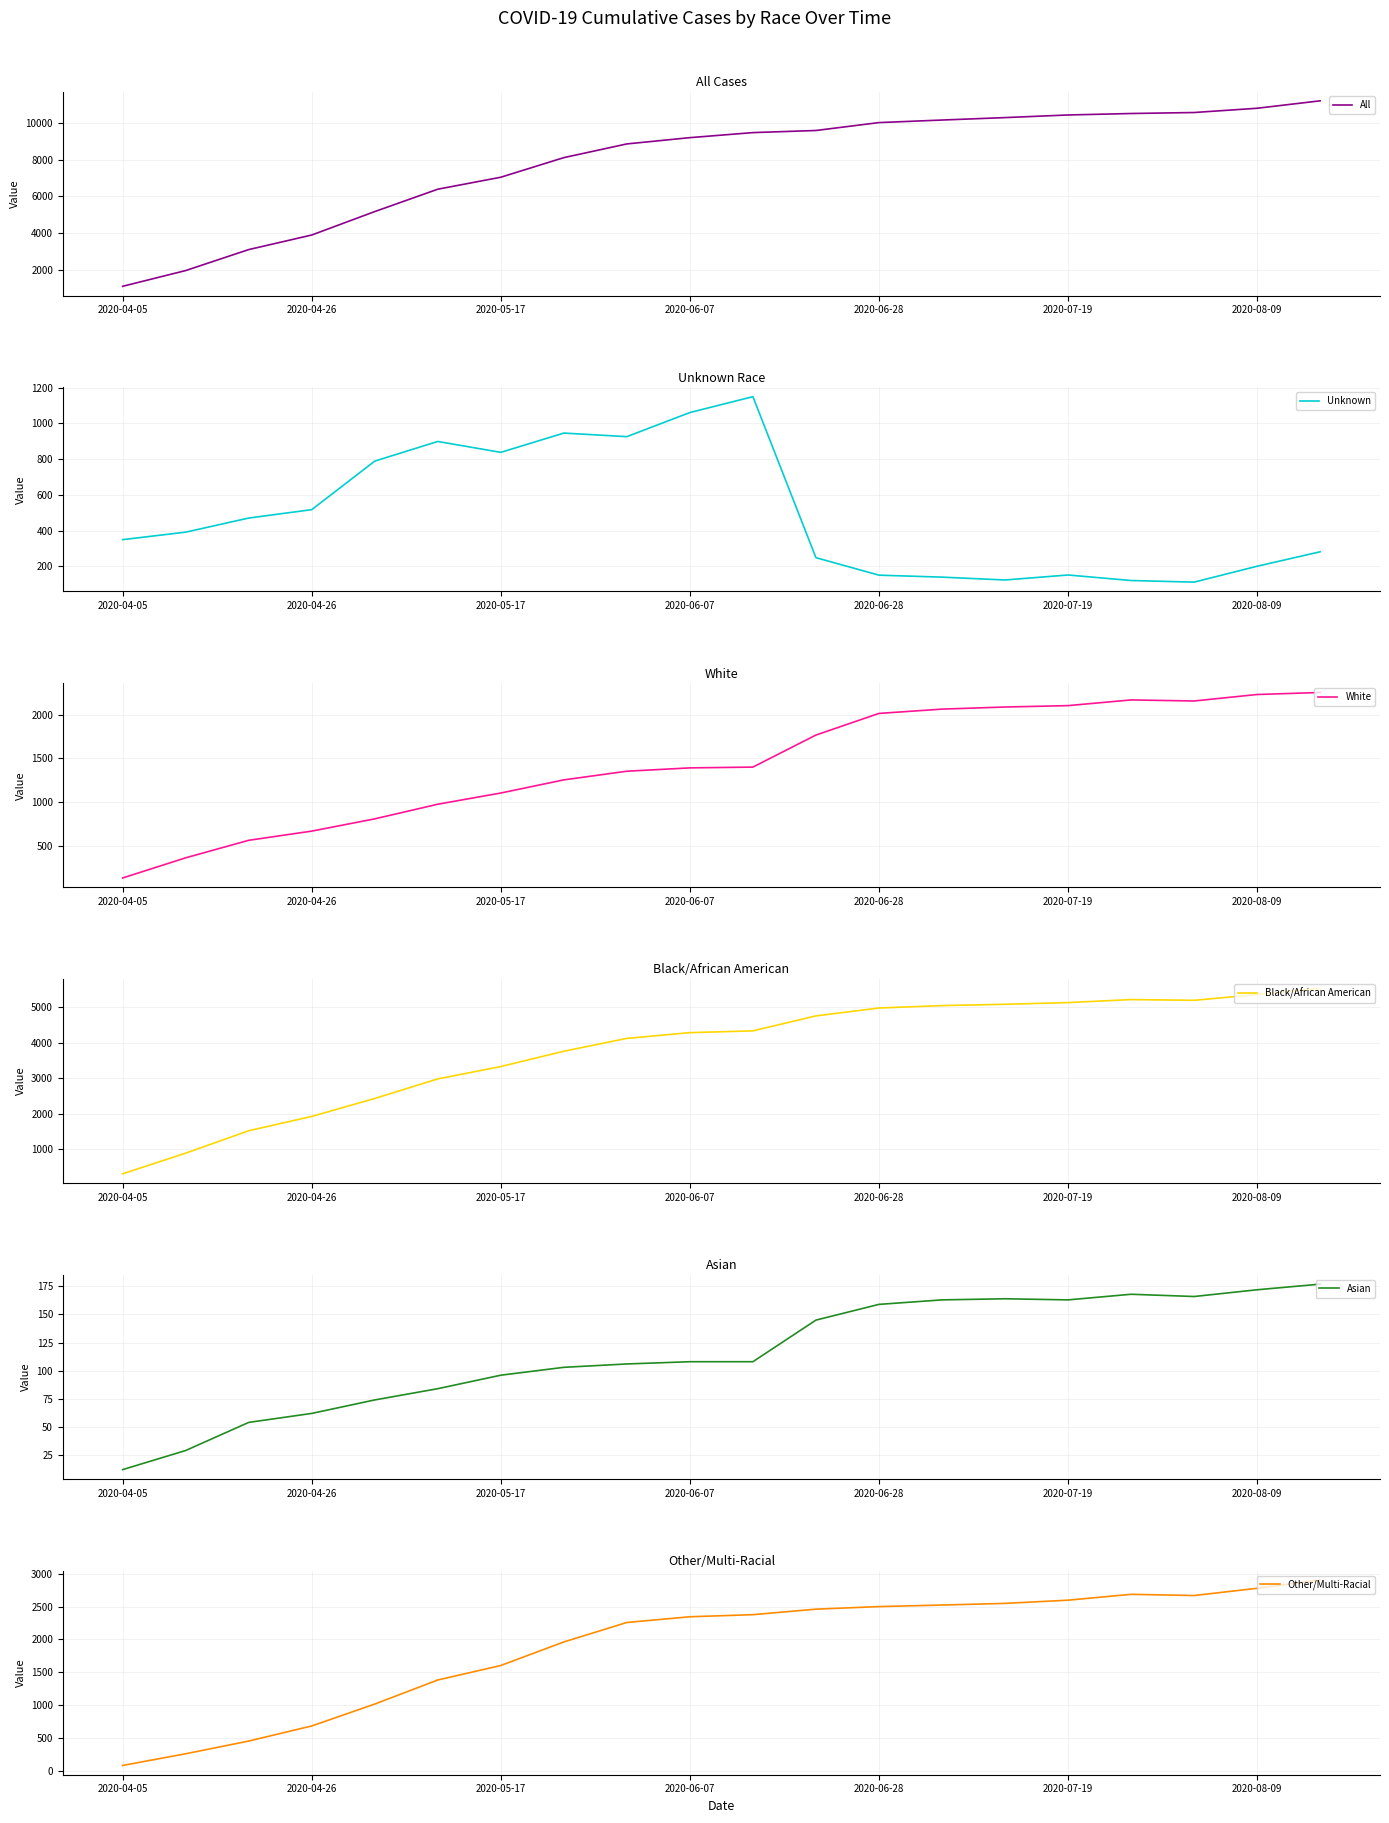

What is the value of the Unknown point at the 15th from the left?

123